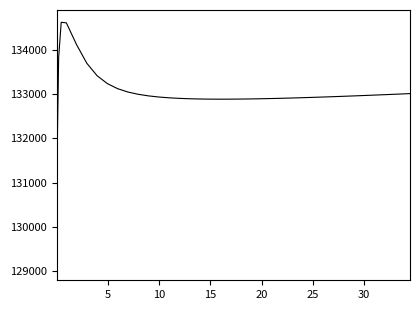

What is the difference between the maximum and minimum values?

5557.7